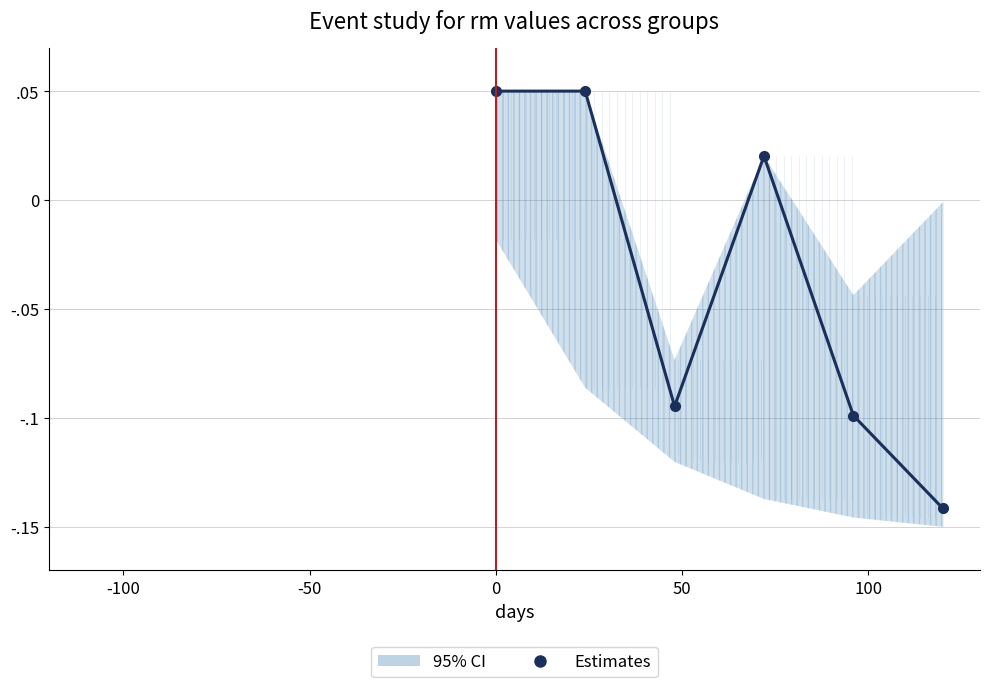

Reading left to right, transcribe all the data shown in this chart.

0.1	0.1	-0.1	0.0	-0.1	-0.1